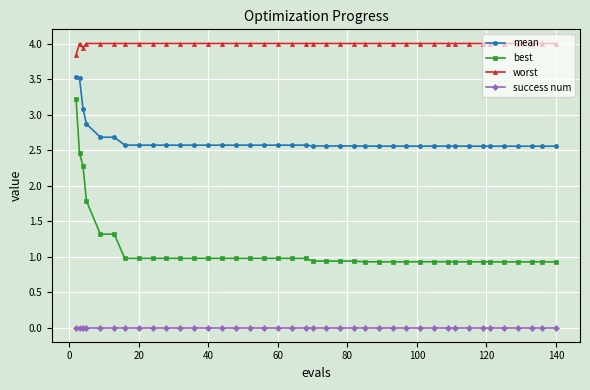

What is the average value of the best series?

1.1